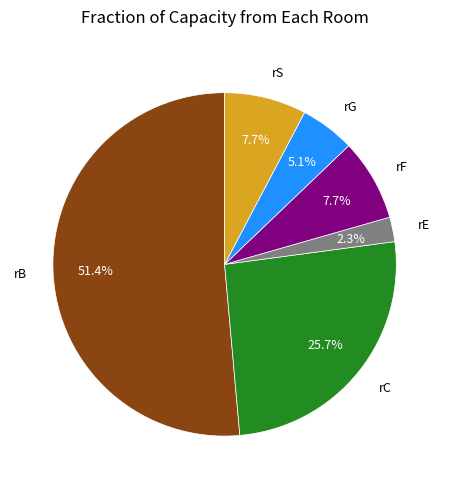

How many segments does this pie chart have?

6